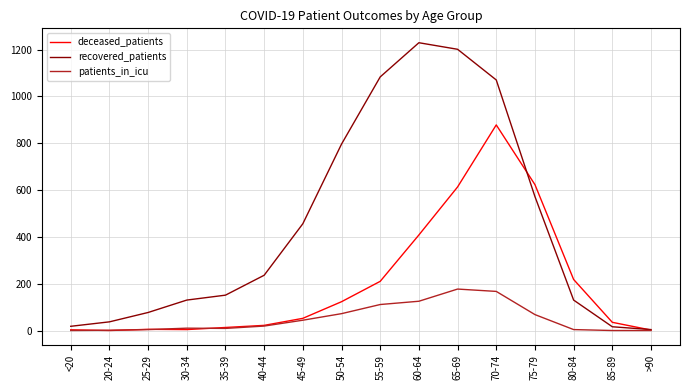

Which series has the widest spread of values?

recovered_patients